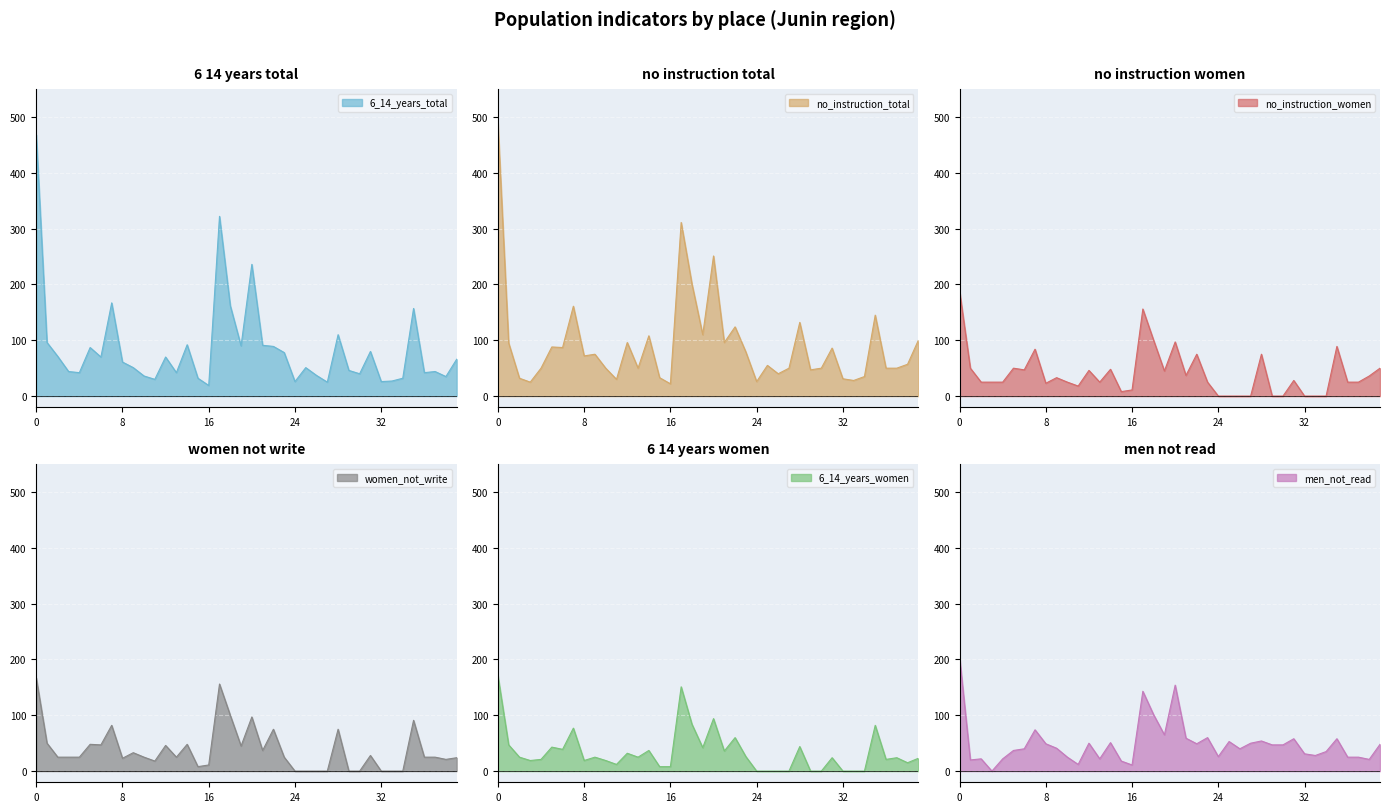

What is the total value across all series at 24?

78